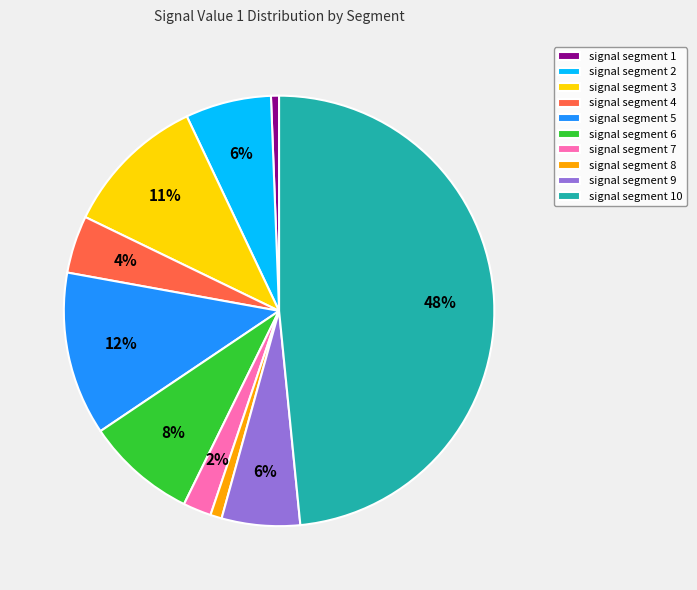

To the nearest percent, what portion does signal segment 5 represent?

12%